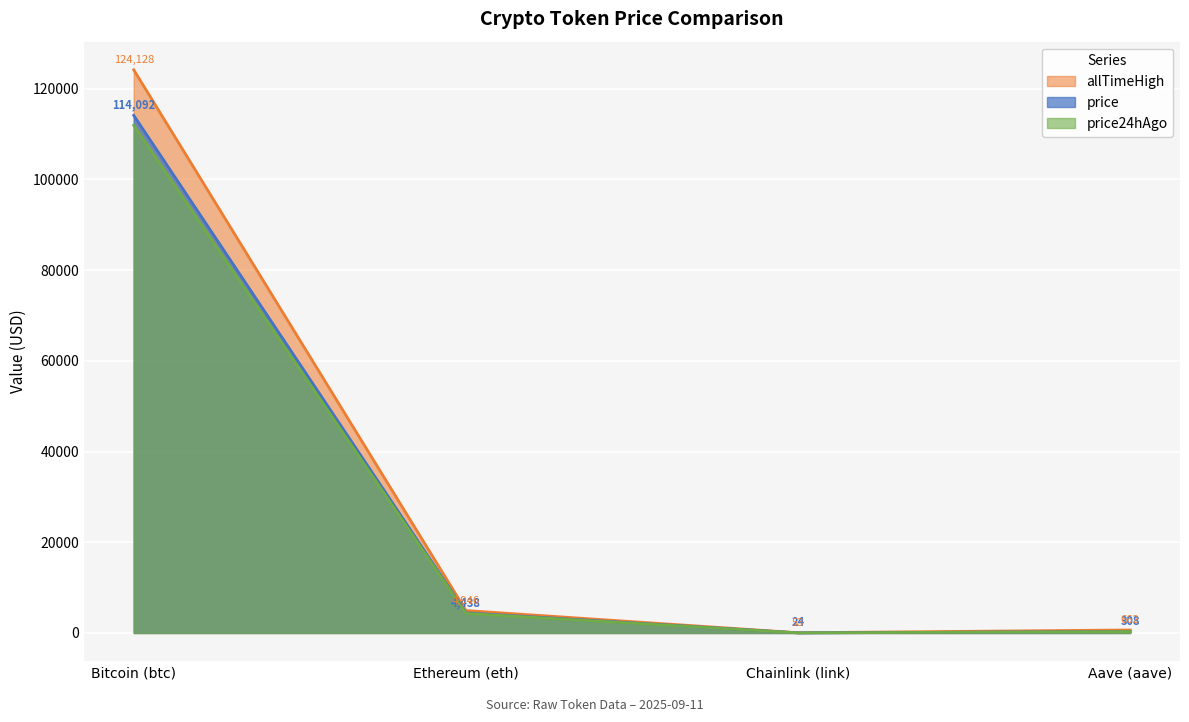

How many lines are shown in the chart?

3